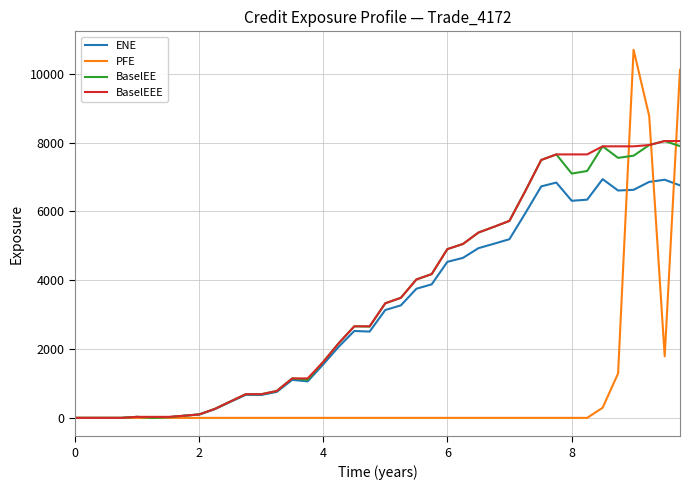

Which series has the widest spread of values?

PFE